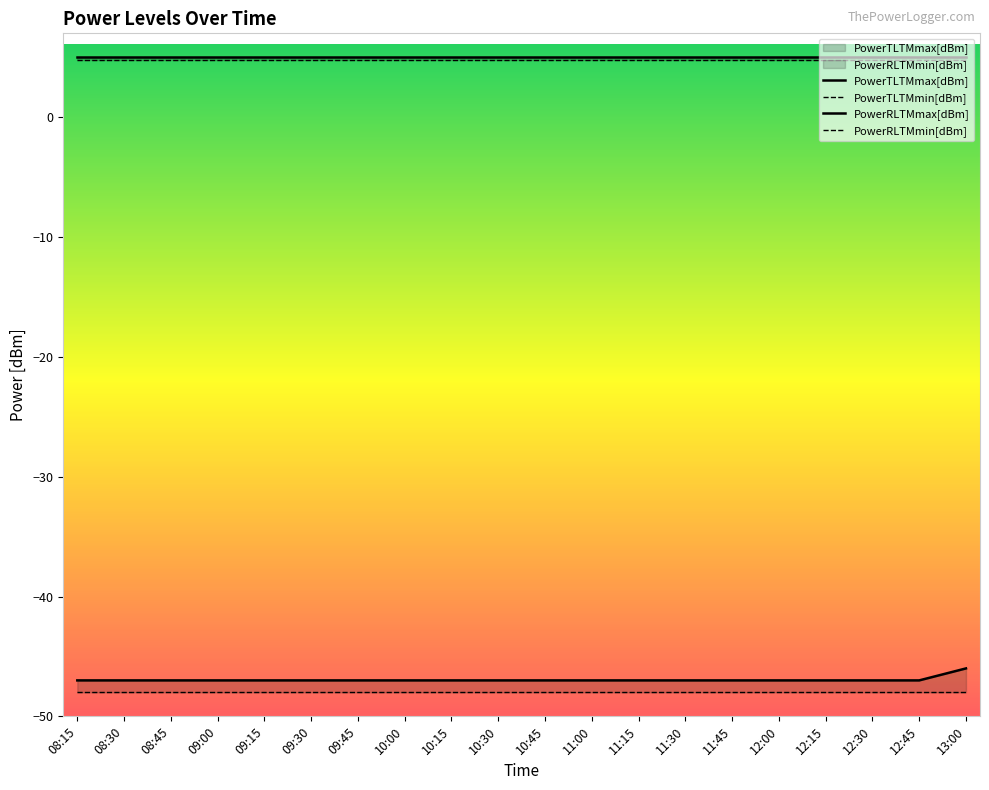

At how many categories does at least one series exceed -26?

20